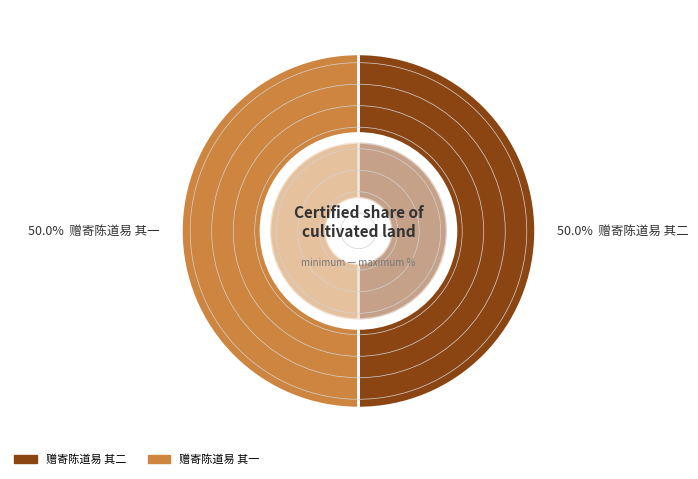

How many slices are in this pie chart?

2